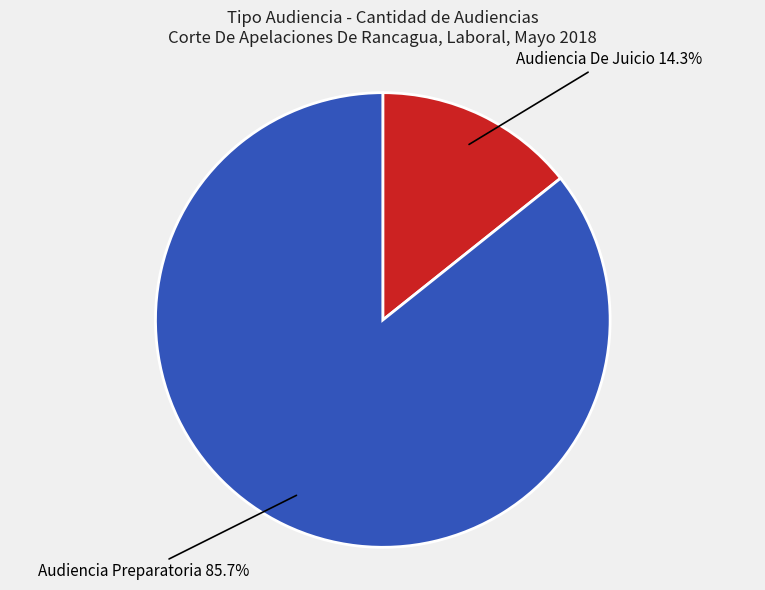

Which category has the biggest portion of the pie?

Audiencia Preparatoria